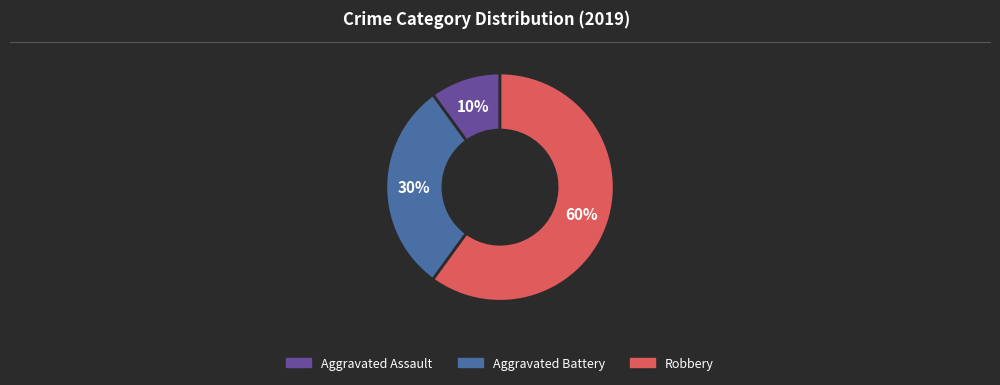

Does any single category account for the majority?

Yes